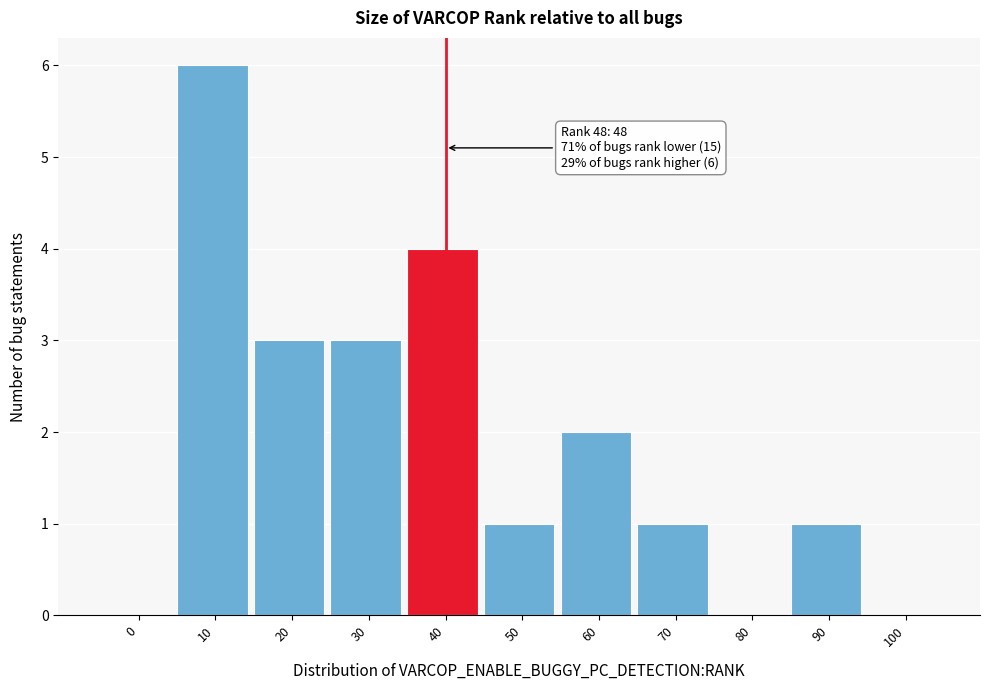

Reading right to left, list all the values displayed in this chart.

100=0	90=1	80=0	70=1	60=2	50=1	40=4	30=3	20=3	10=6	0=0